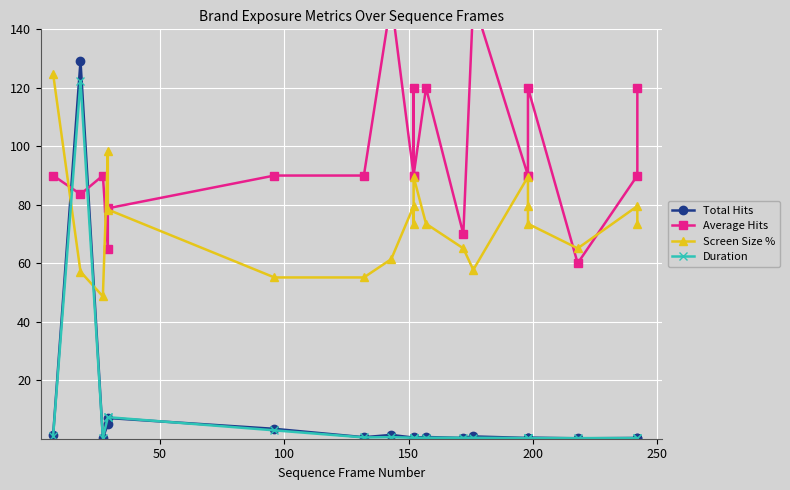

In Screen Size %, how many points are lower than both neighbors (excluding endpoints)?

4